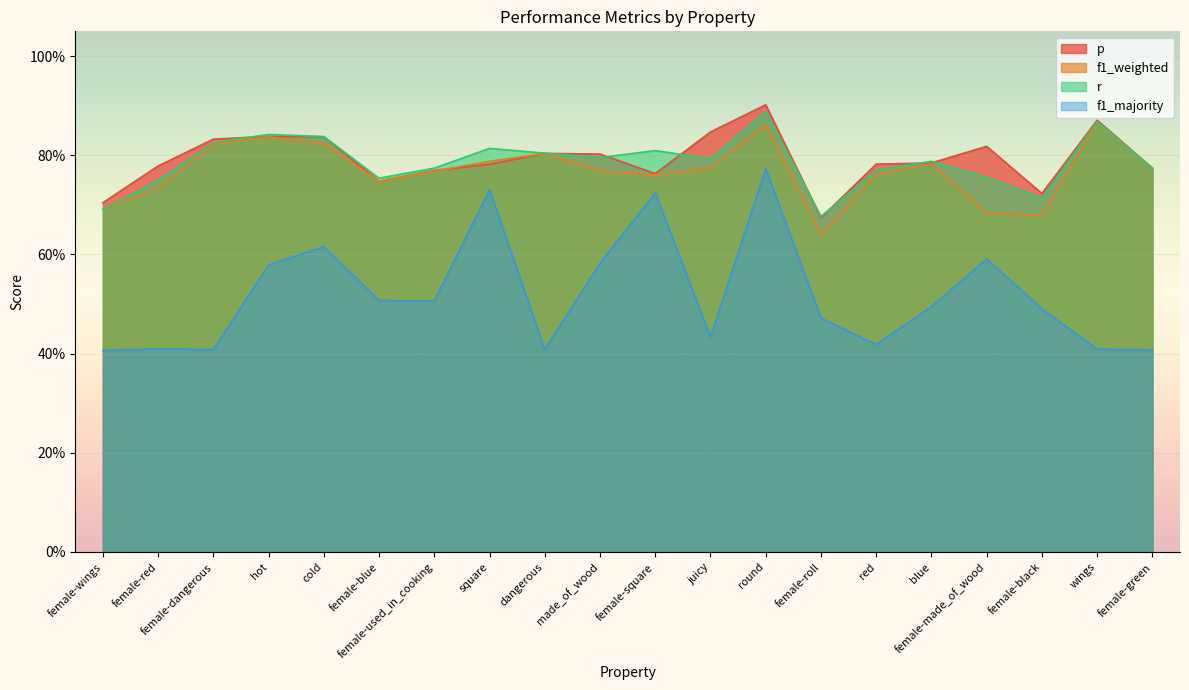

Which category has the highest value across all series?

round